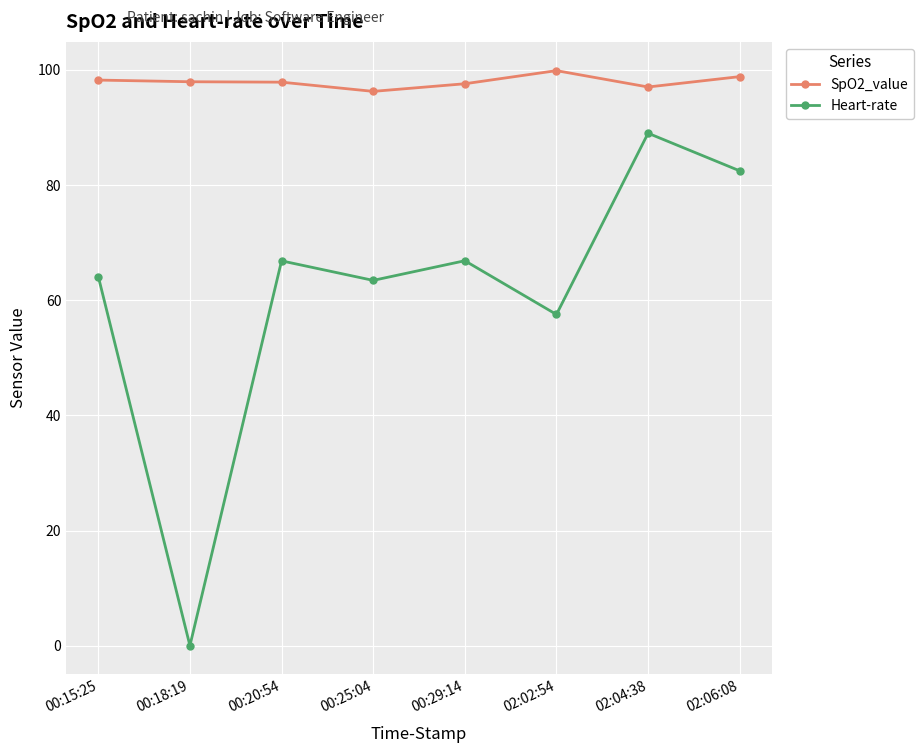

Is it true that SpO2_value equals 98.8 at 02:06:08?

True